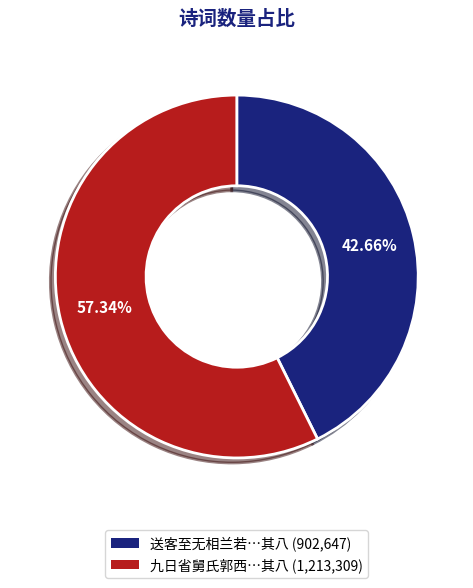

Is there a majority slice in this chart?

Yes